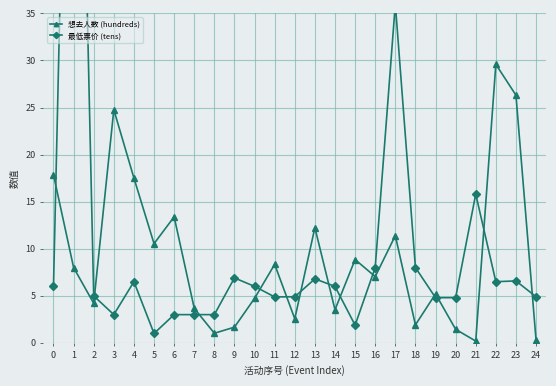

How many interior local peaks does the 最低票价 (tens) series have?

7